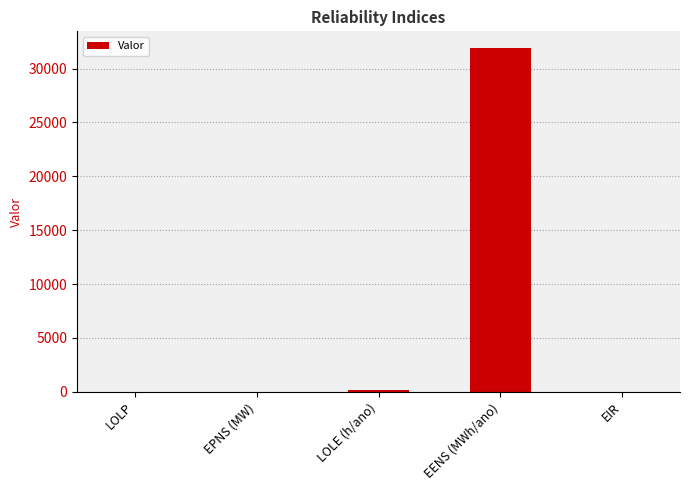

Which label corresponds to the largest value in the chart?

EENS (MWh/ano)